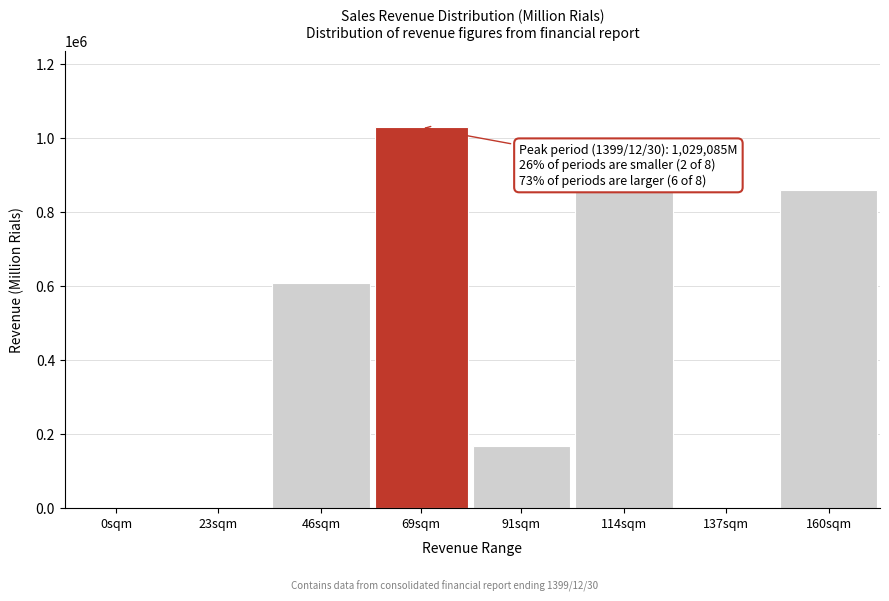

Is it true that the value at 160sqm is 1469141?

False